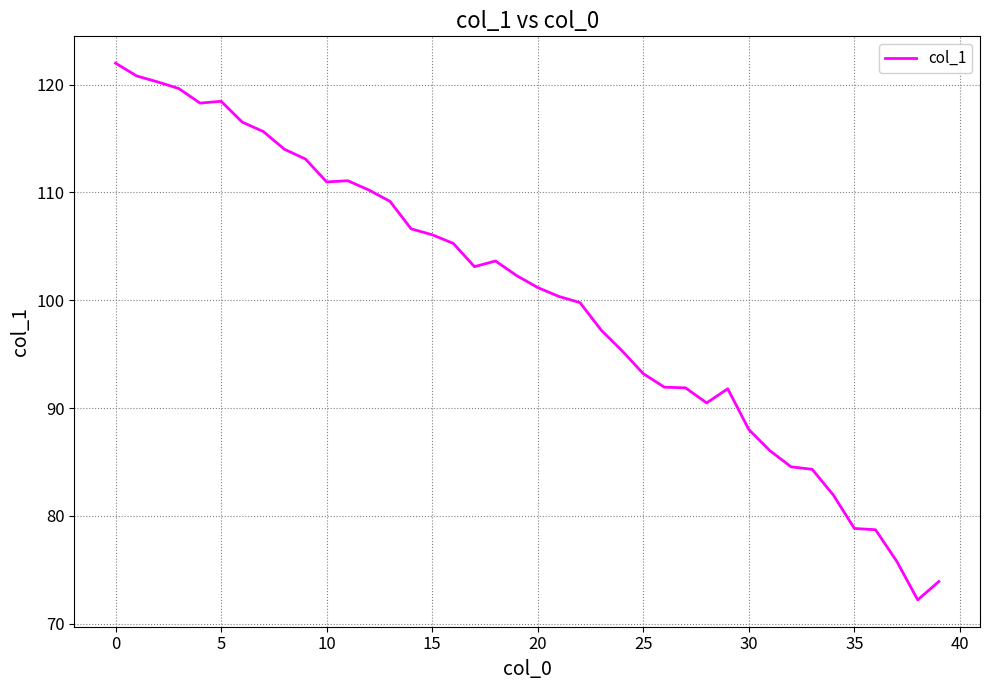

Count the number of values greater than 102.

20